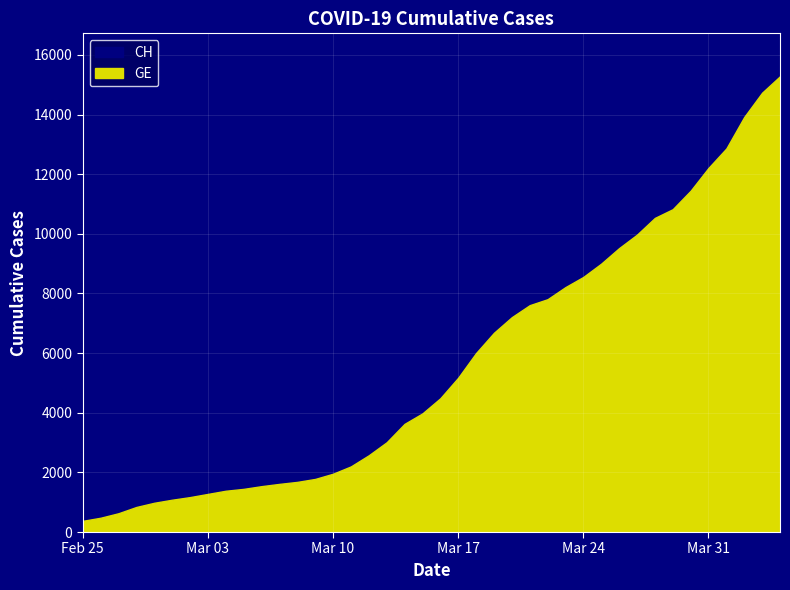

How many data points does each series have?

40